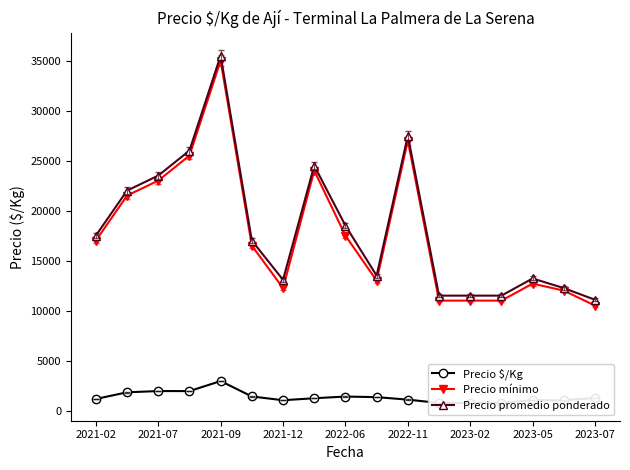

True or false: Precio mínimo and Precio $/Kg cross at least once.

False